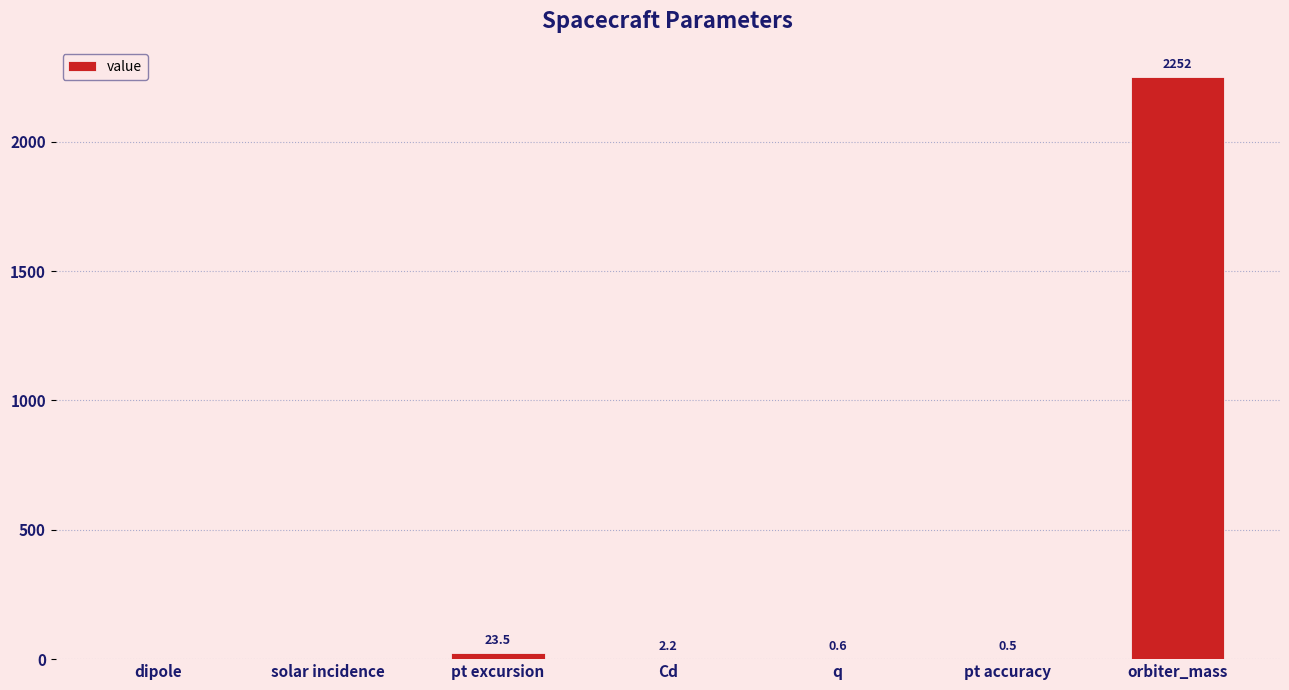

At which label is the value closest to 1126?

pt excursion